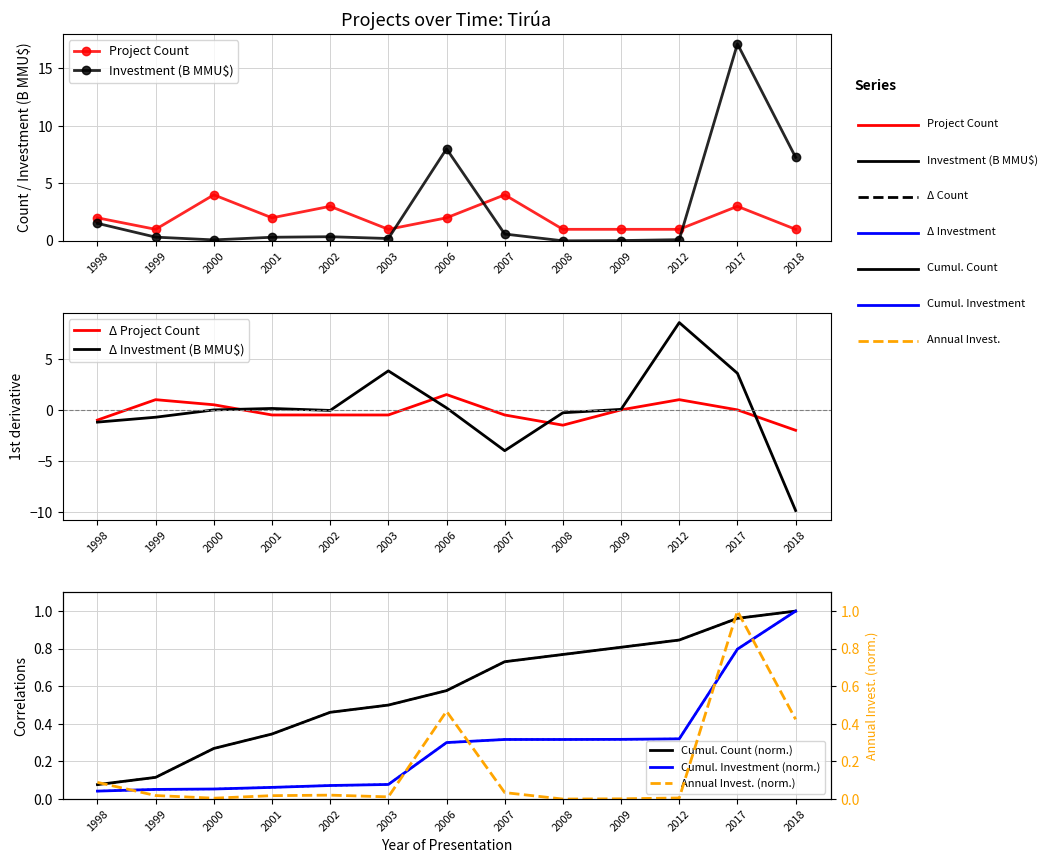

Where is Project Count nearest to the value 2?

1998